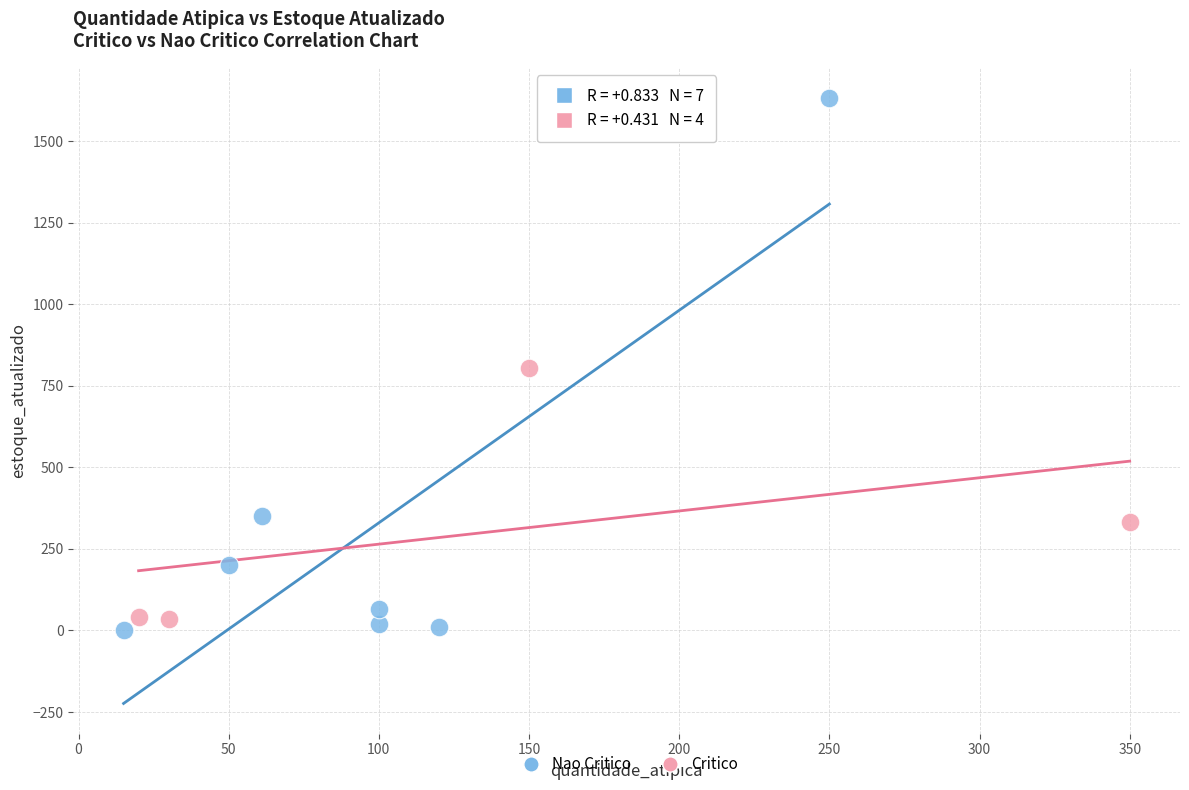

Which series contains the lowest Y value?

Nao Critico